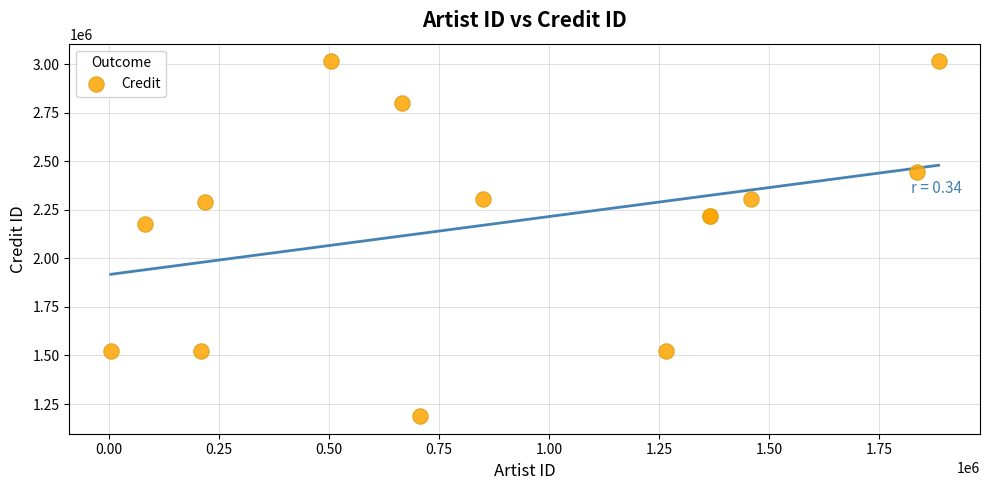

What Y value in the scatter plot is closest to 2101085?

2177436